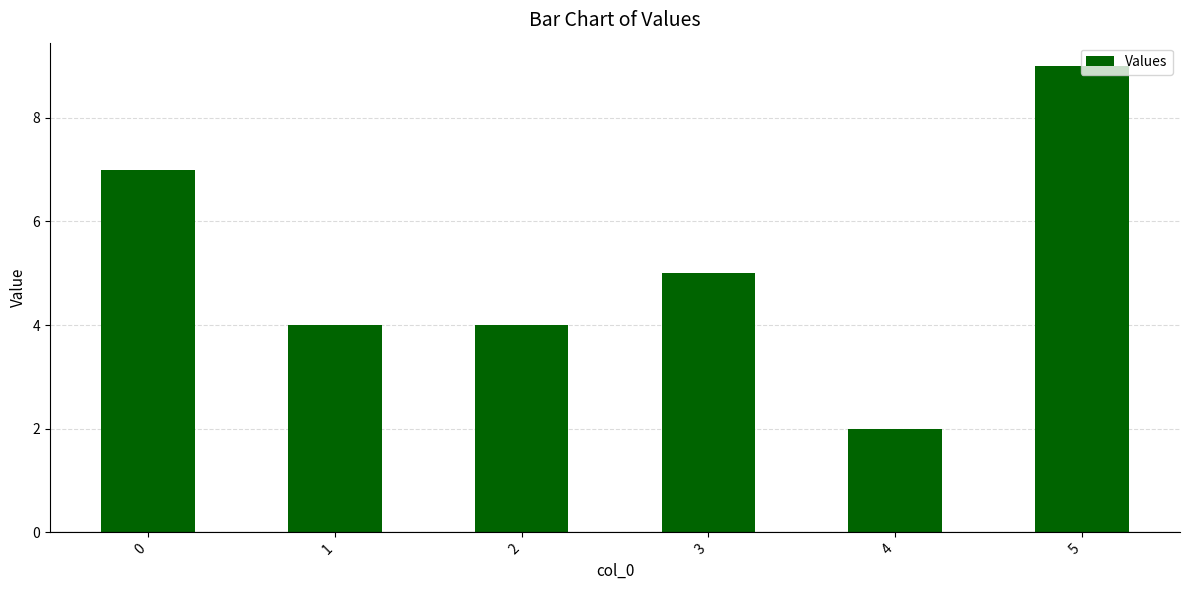

The chart shows a value of 6 at 2. True or false?

False